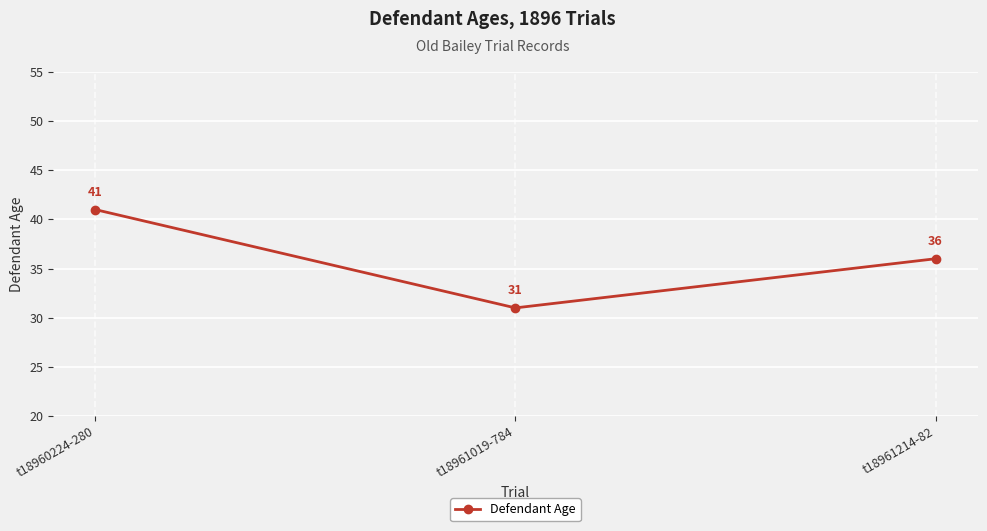

Reading left to right, list all the values displayed in this chart.

t18960224-280=41	t18961019-784=31	t18961214-82=36